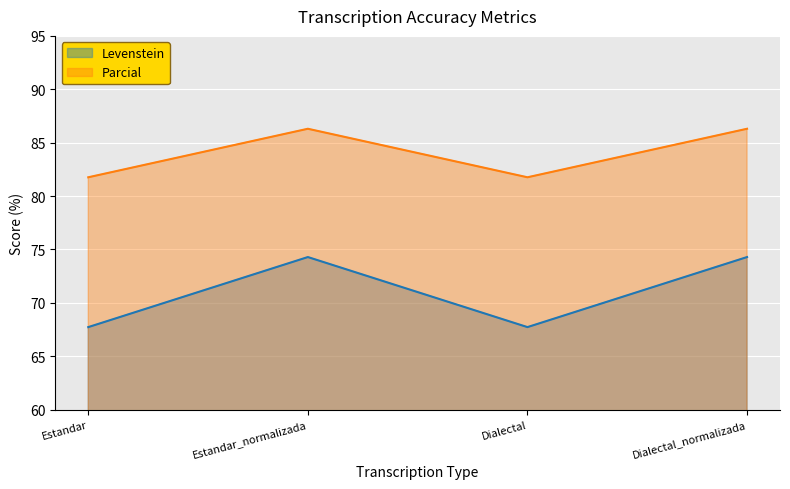

What is the sum of the Levenstein values at Dialectal and Dialectal_normalizada?

142.0